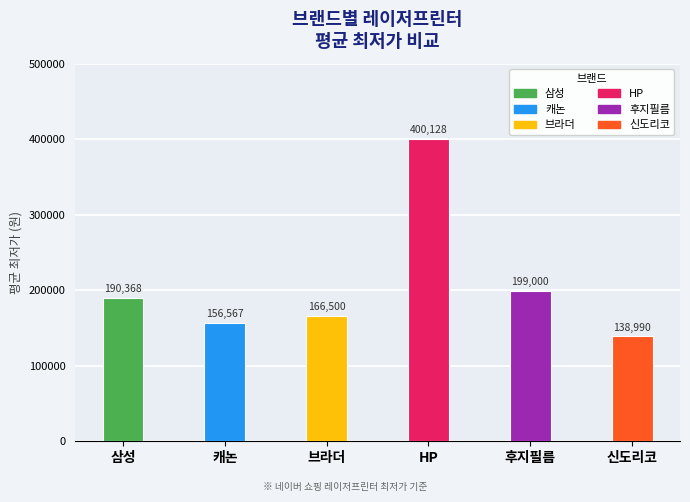

What is the sum of the values at 캐논 and 삼성?

346935